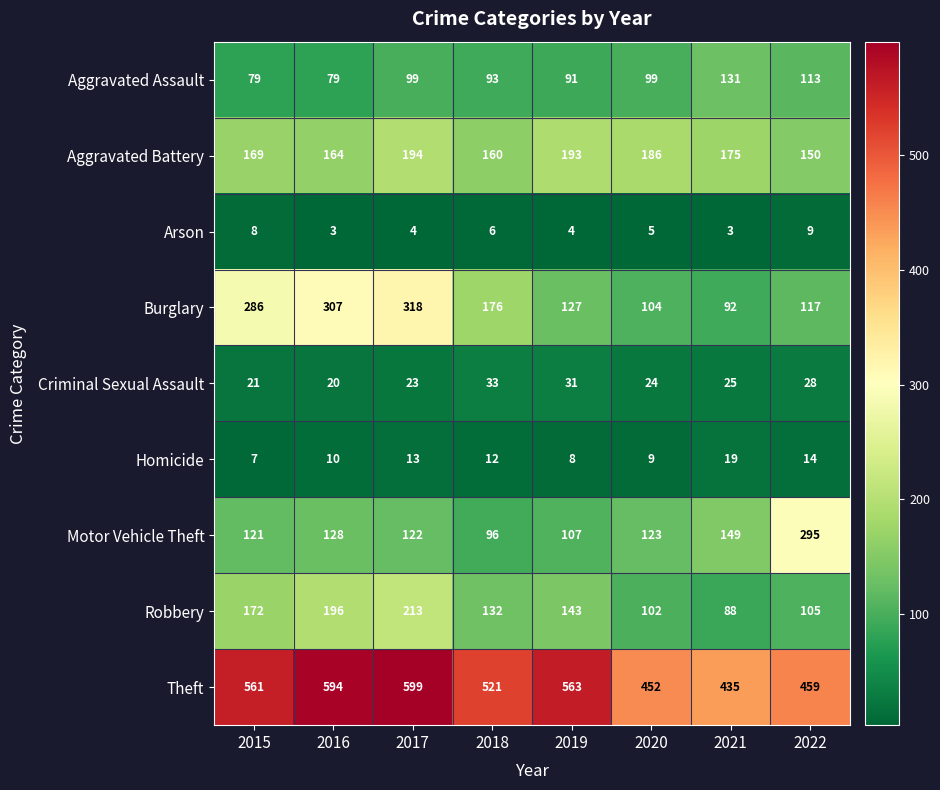

What is the minimum value for Motor Vehicle Theft?

96